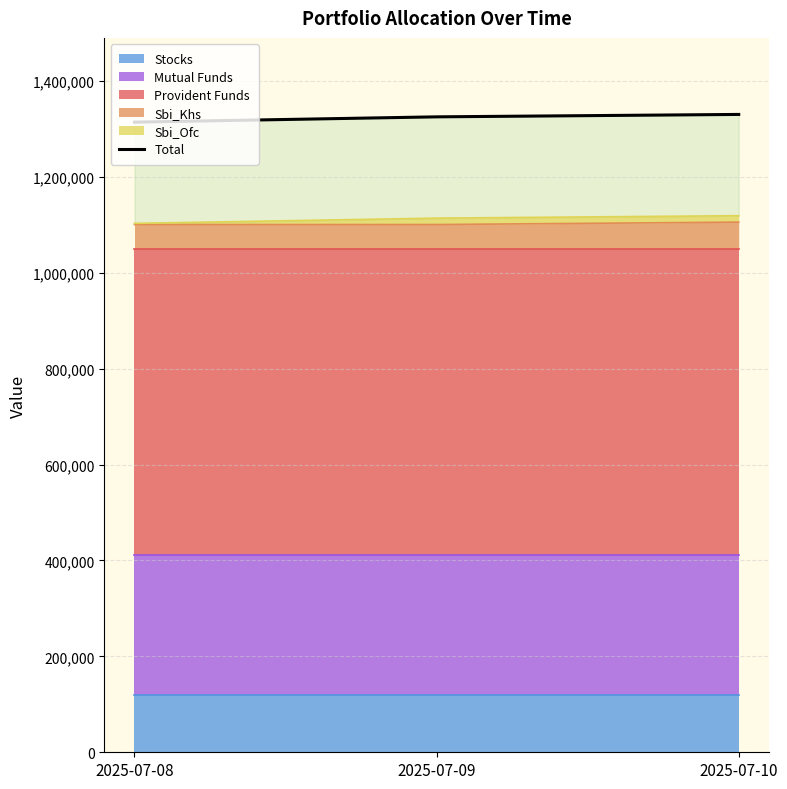

Reading left to right, list all the values displayed in this chart.

1313972	1324972	1330006